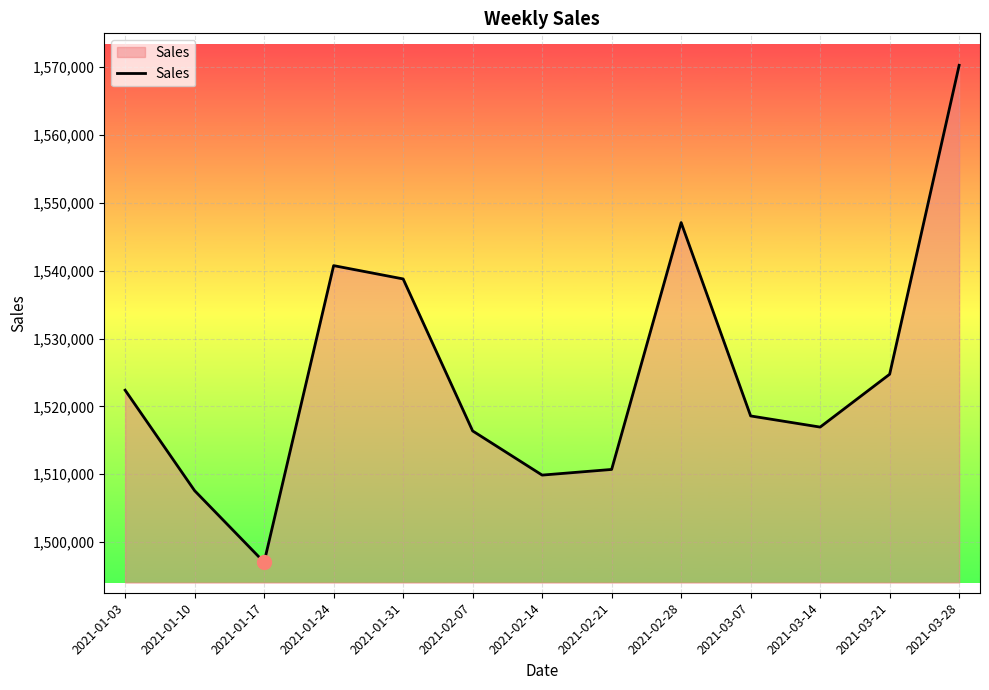

At which label is the value closest to 1533643?

2021-01-31